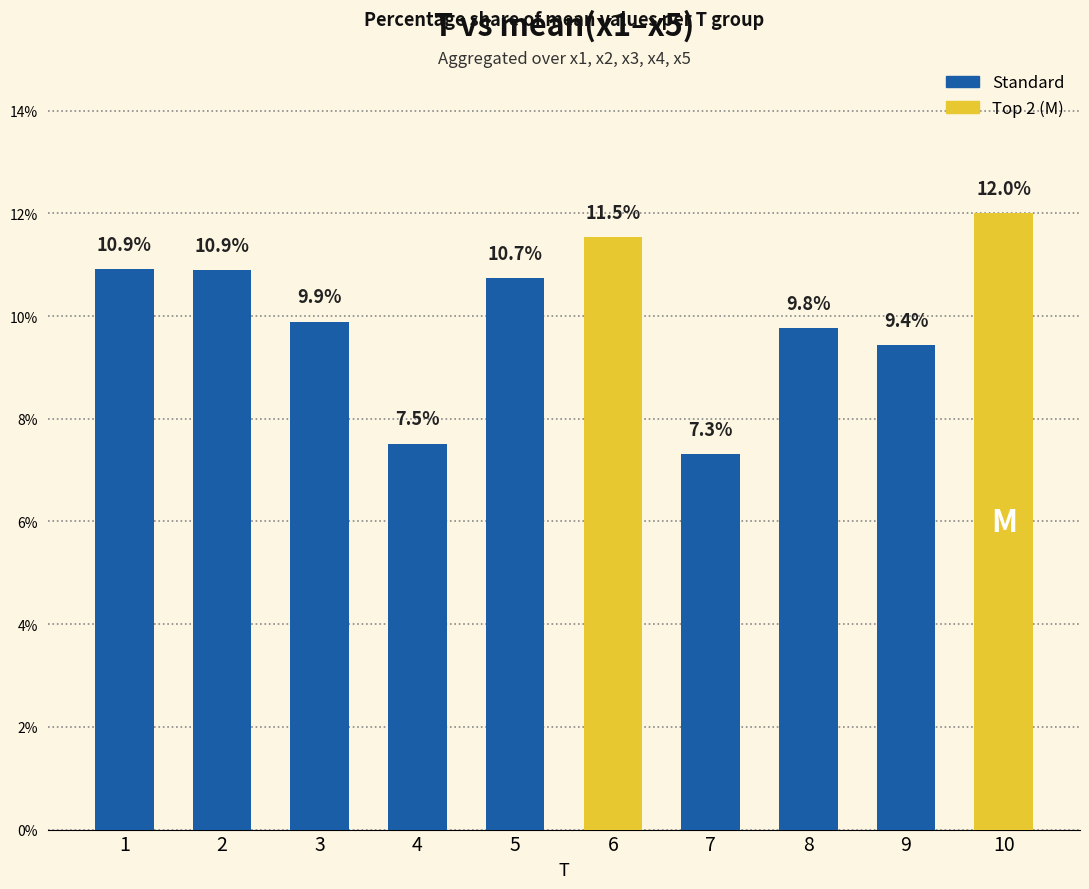

Is it true that the value at 1 is 2.5?

False